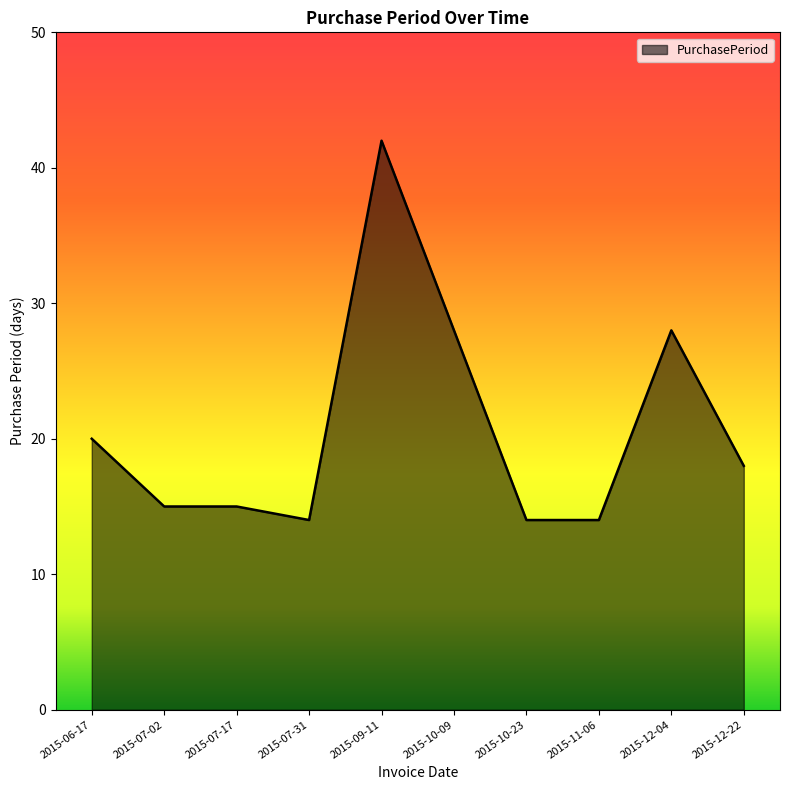

What position from the right is 2015-09-11?

6